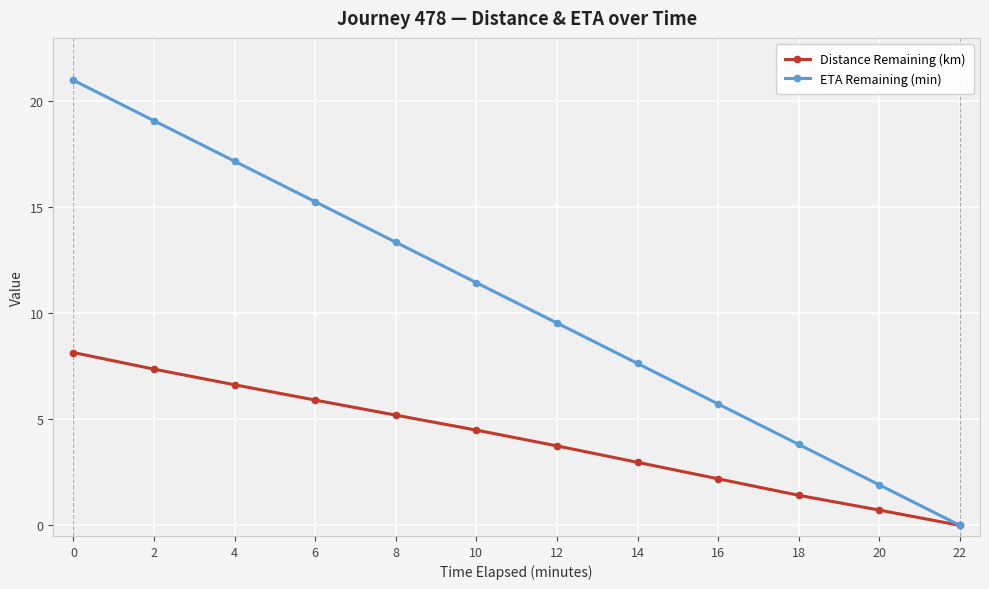

How many lines are shown in the chart?

2